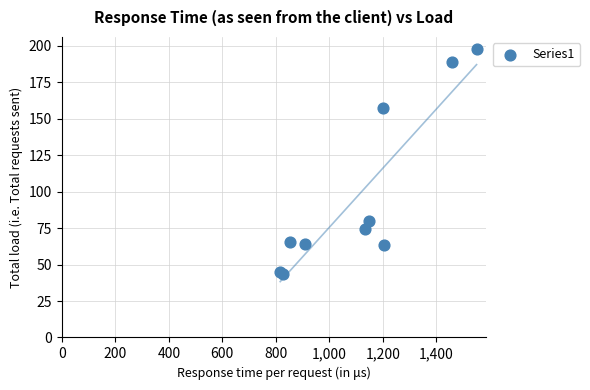

What Y value in the scatter plot is closest to 120?

157.5